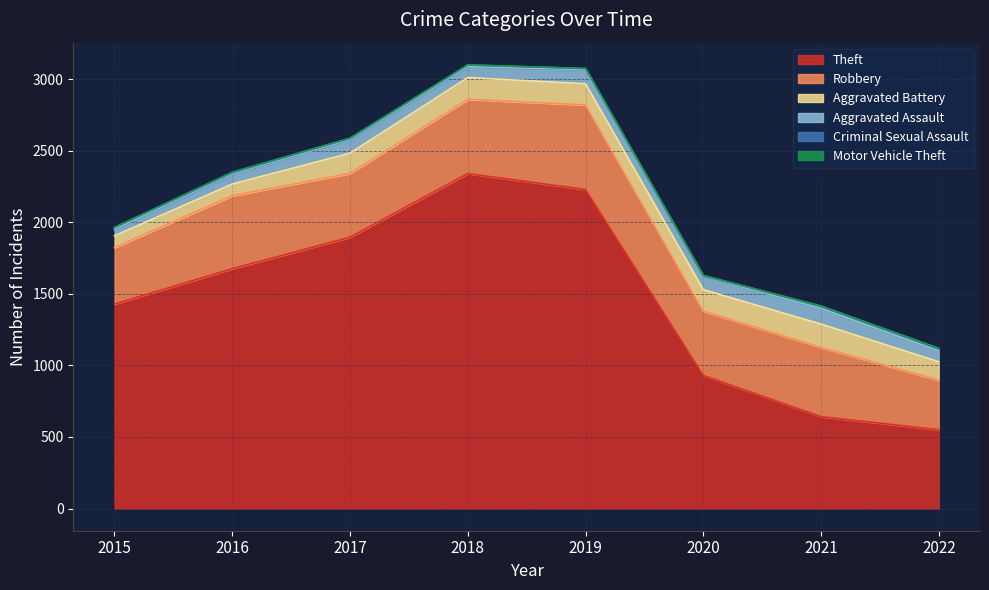

Rank the series by their maximum value, from highest to lowest.

Theft, Robbery, Aggravated Battery, Aggravated Assault, Criminal Sexual Assault, Motor Vehicle Theft